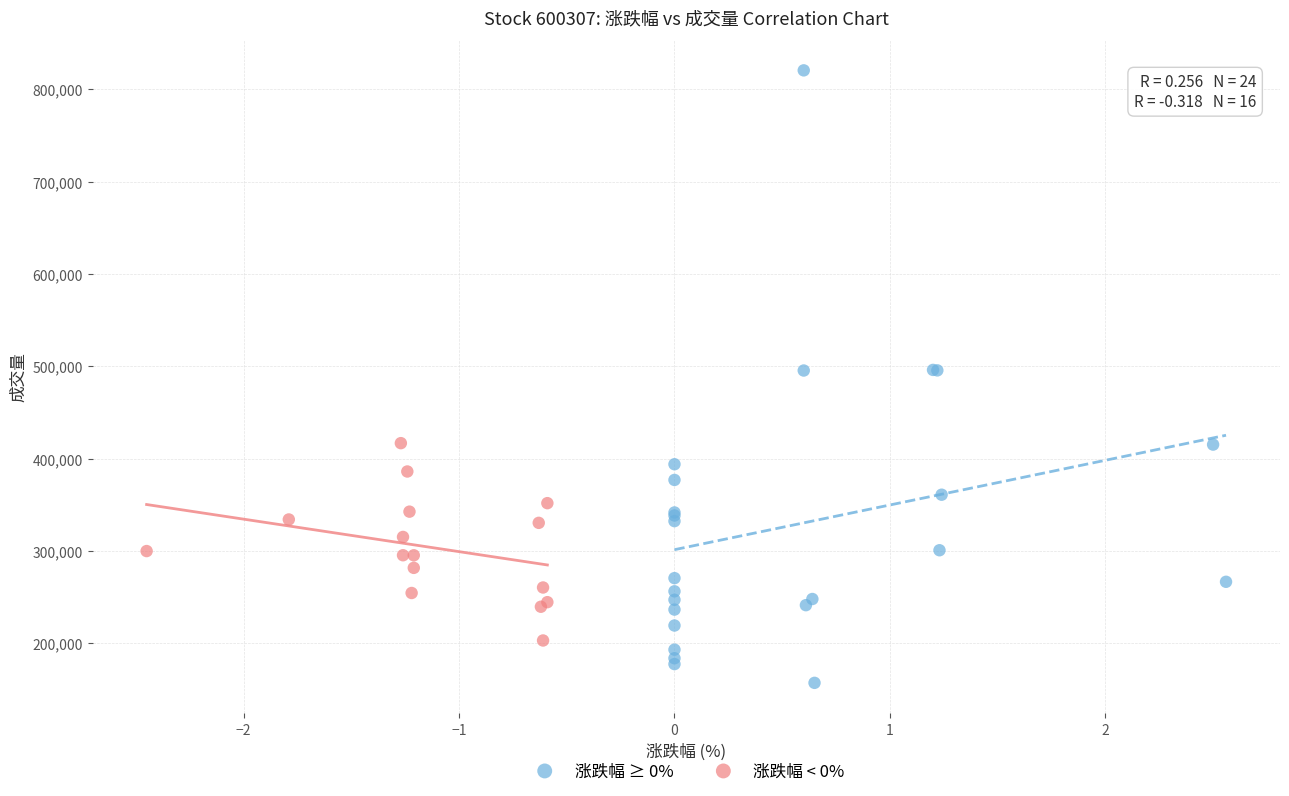

Which series reaches the maximum Y coordinate?

涨跌幅 ≥ 0%